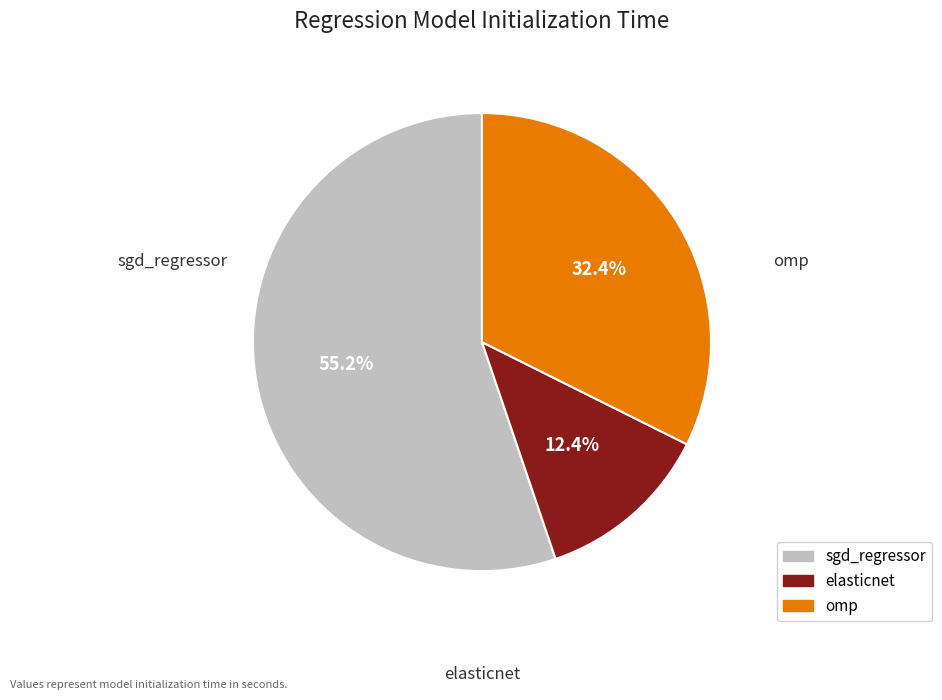

Is it true that sgd_regressor is 55% of the pie?

True